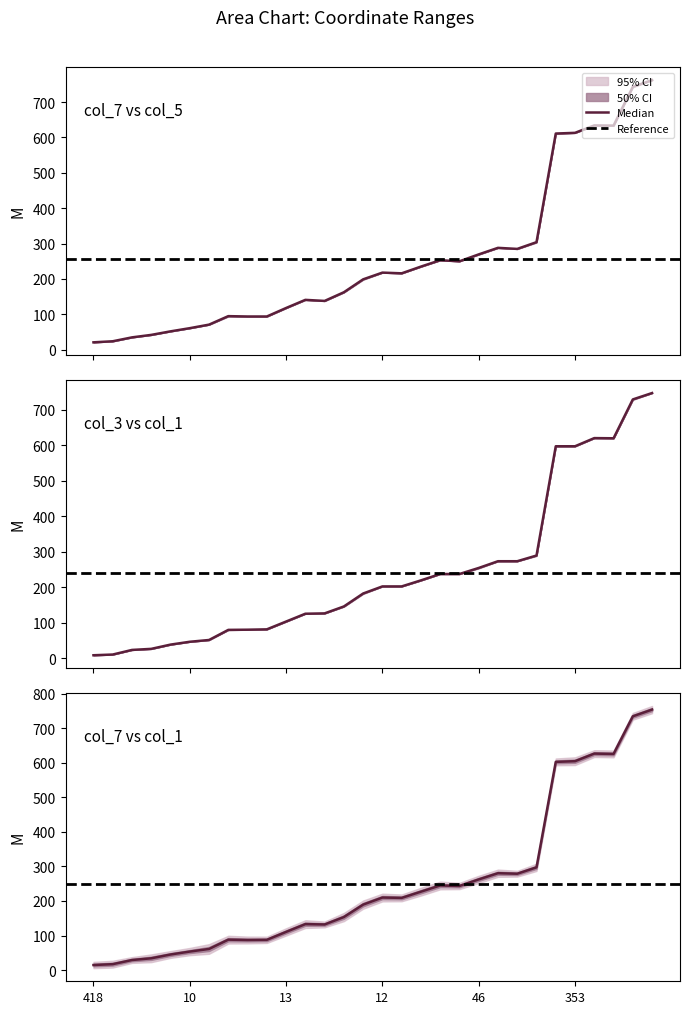

What is the sum of the col_1 values at 46 and 386?

300.0